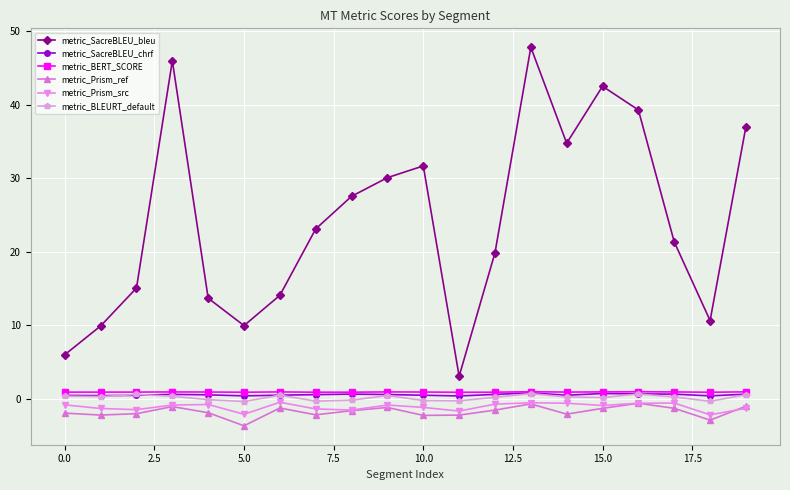

Which series has the largest range (max minus min)?

metric_SacreBLEU_bleu